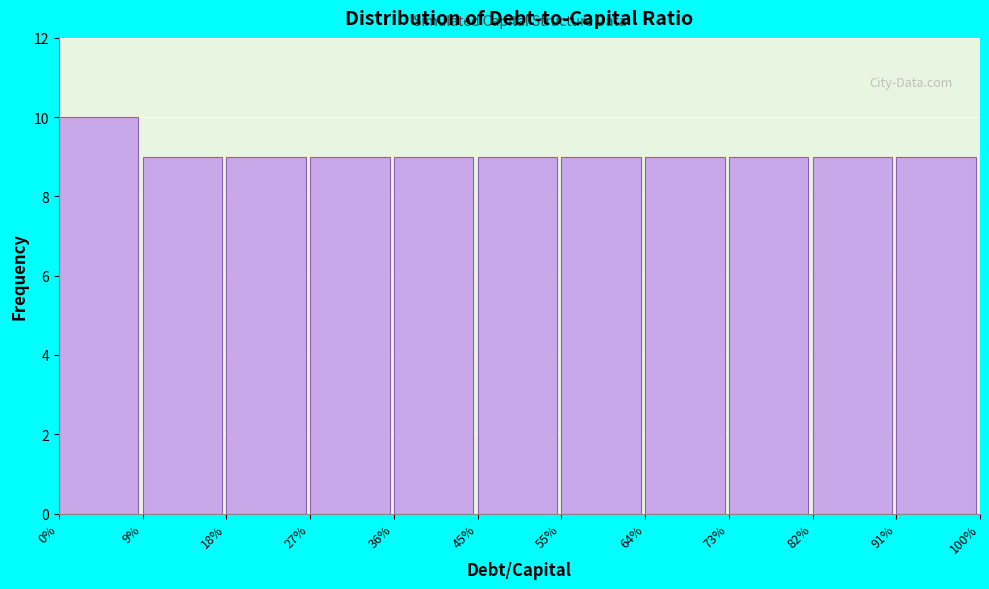

Reading left to right, what are all the values shown in this chart?

10	9	9	9	9	9	9	9	9	9	9